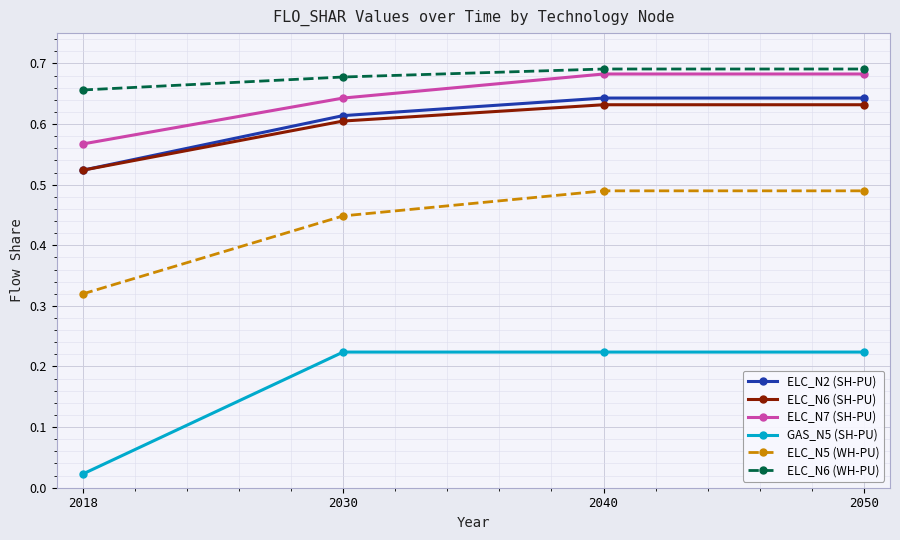

True or false: ELC_N6 (SH-PU) has more than 2 points higher than both neighbors.

False